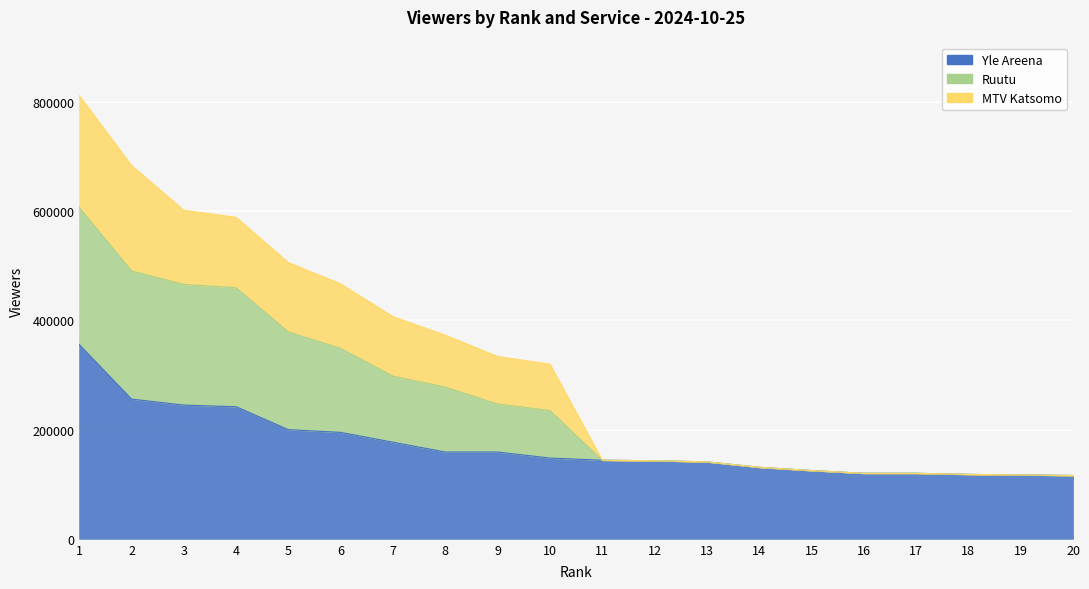

What is the total value across all series at 8?

532000